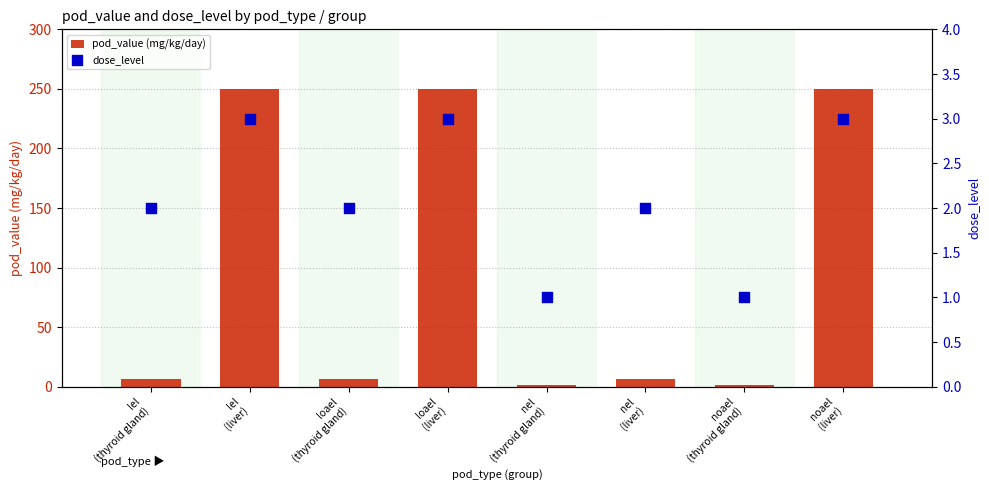

Is the value of pod_value (mg/kg/day) at lel
(thyroid gland) greater than the value of dose_level at loael
(thyroid gland)?

Yes